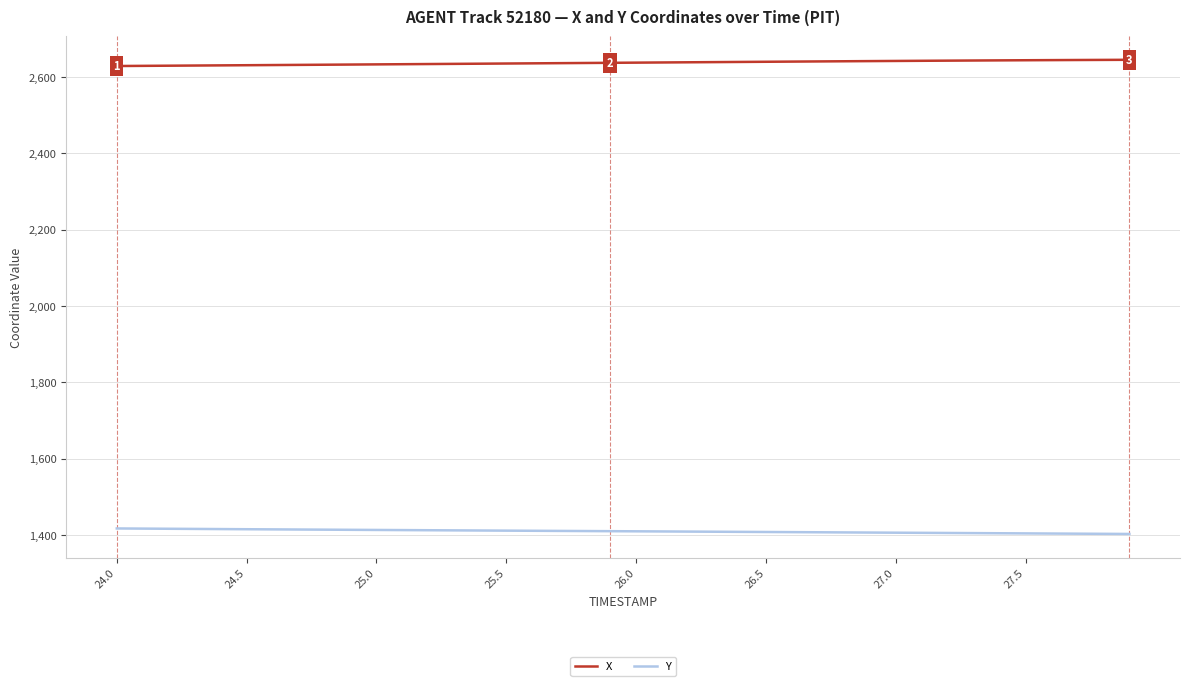

What is the greatest value displayed?

2644.8